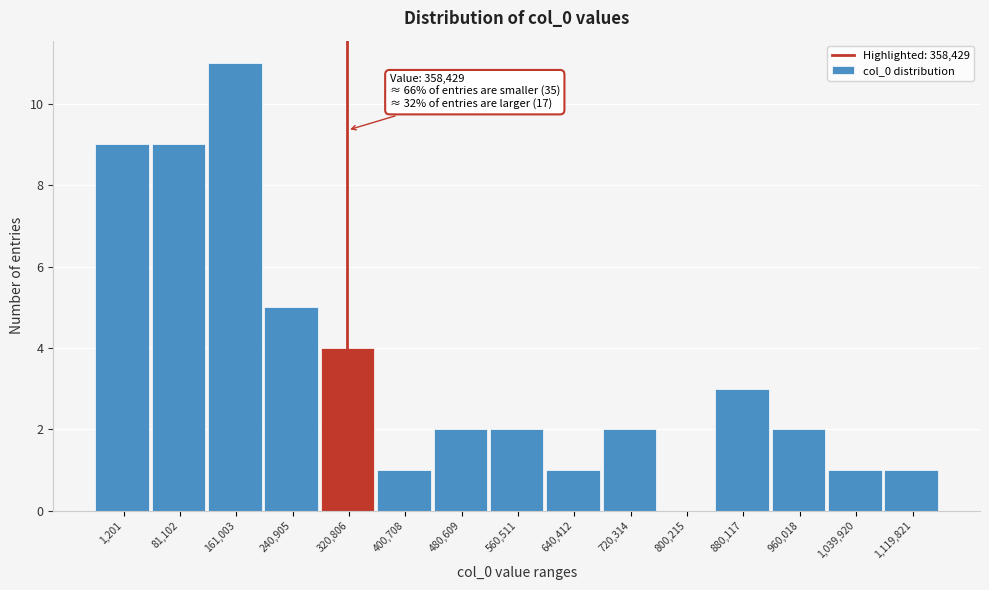

Reading left to right, list all the values displayed in this chart.

1,201=9	81,102=9	161,003=11	240,905=5	320,806=4	400,708=1	480,609=2	560,511=2	640,412=1	720,314=2	800,215=0	880,117=3	960,018=2	1,039,920=1	1,119,821=1